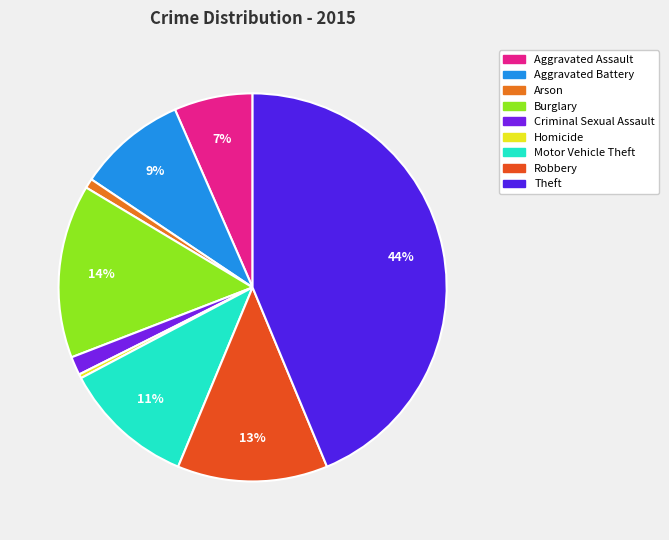

Is the sum of Criminal Sexual Assault and Aggravated Assault greater than half?

No